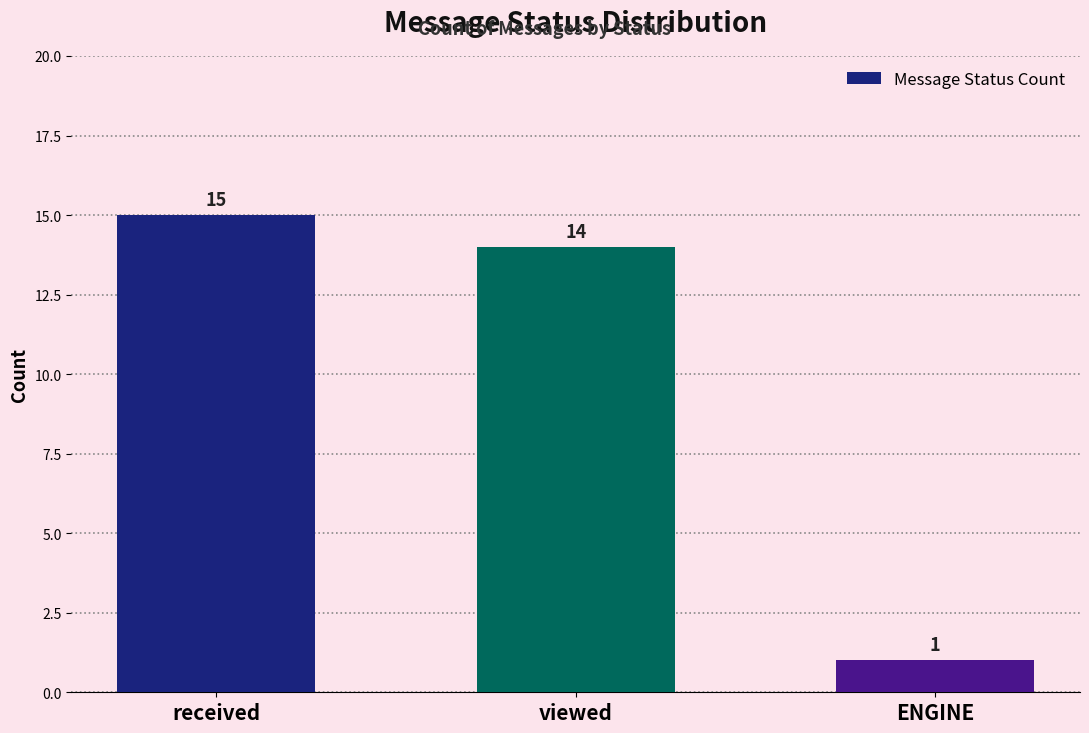

What is the difference between the maximum and minimum values?

14